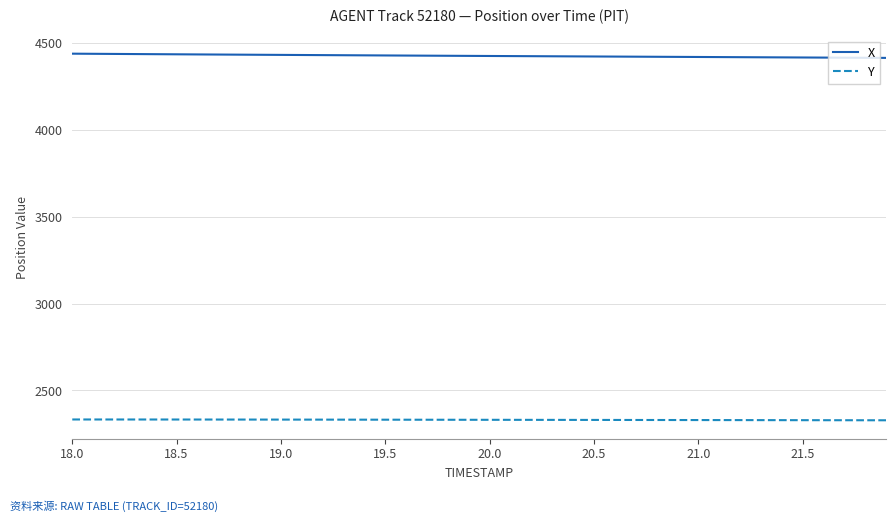

Rank the series by their average value, from lowest to highest.

Y, X